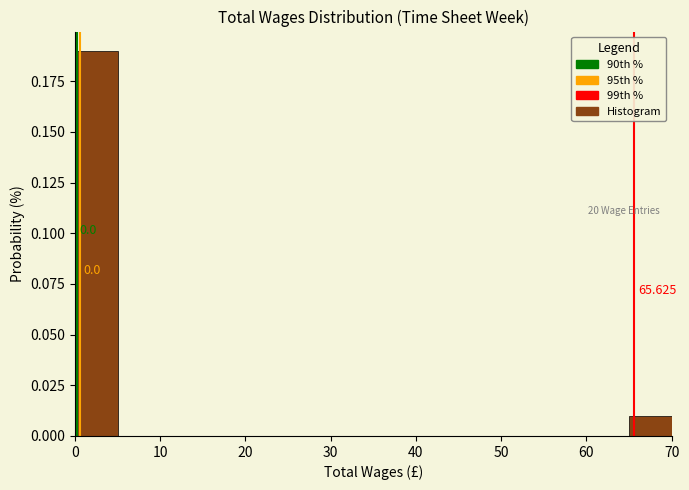

Which range on the x-axis has the tallest bar?

0 to 5